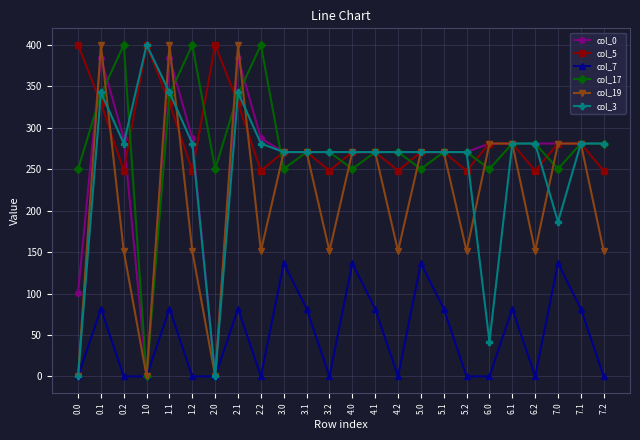

Reading left to right, what are all the values shown in this chart?

col_0: 0.0=101.2	0.1=384.6	0.2=287.1	1.0=0.0	1.1=384.6	1.2=287.1	2.0=0.0	2.1=384.6	2.2=287.1	3.0=270.7	3.1=270.7	3.2=270.7	4.0=270.7	4.1=270.7	4.2=270.7	5.0=270.7	5.1=270.7	5.2=270.7	6.0=281.0	6.1=281.0	6.2=281.0	7.0=281.0	7.1=281.0	7.2=281.0
col_5: 0.0=400.0	0.1=329.5	0.2=248.1	1.0=400.0	1.1=329.5	1.2=248.1	2.0=400.0	2.1=329.5	2.2=248.1	3.0=270.7	3.1=270.7	3.2=248.1	4.0=270.7	4.1=270.7	4.2=248.1	5.0=270.7	5.1=270.7	5.2=248.1	6.0=281.0	6.1=281.0	6.2=248.1	7.0=281.0	7.1=281.0	7.2=248.1
col_7: 0.0=0.0	0.1=81.6	0.2=0.0	1.0=0.0	1.1=81.6	1.2=0.0	2.0=0.0	2.1=81.6	2.2=0.0	3.0=136.4	3.1=81.6	3.2=0.0	4.0=136.4	4.1=81.6	4.2=0.0	5.0=136.4	5.1=81.6	5.2=0.0	6.0=0.0	6.1=81.6	6.2=0.0	7.0=136.4	7.1=81.6	7.2=0.0
col_17: 0.0=250.3	0.1=340.1	0.2=400.0	1.0=0.0	1.1=340.1	1.2=400.0	2.0=250.3	2.1=340.1	2.2=400.0	3.0=250.3	3.1=270.7	3.2=270.7	4.0=250.3	4.1=270.7	4.2=270.7	5.0=250.3	5.1=270.7	5.2=270.7	6.0=250.3	6.1=281.0	6.2=281.0	7.0=250.3	7.1=281.0	7.2=281.0
col_19: 0.0=0.0	0.1=399.7	0.2=151.1	1.0=0.0	1.1=399.7	1.2=151.1	2.0=0.0	2.1=399.7	2.2=151.1	3.0=270.7	3.1=270.7	3.2=151.1	4.0=270.7	4.1=270.7	4.2=151.1	5.0=270.7	5.1=270.7	5.2=151.1	6.0=281.0	6.1=281.0	6.2=151.1	7.0=281.0	7.1=281.0	7.2=151.1
col_3: 0.0=0.0	0.1=342.7	0.2=281.0	1.0=400.0	1.1=342.7	1.2=281.0	2.0=0.0	2.1=342.7	2.2=281.0	3.0=270.7	3.1=270.7	3.2=270.7	4.0=270.7	4.1=270.7	4.2=270.7	5.0=270.7	5.1=270.7	5.2=270.7	6.0=41.9	6.1=281.0	6.2=281.0	7.0=186.5	7.1=281.0	7.2=281.0